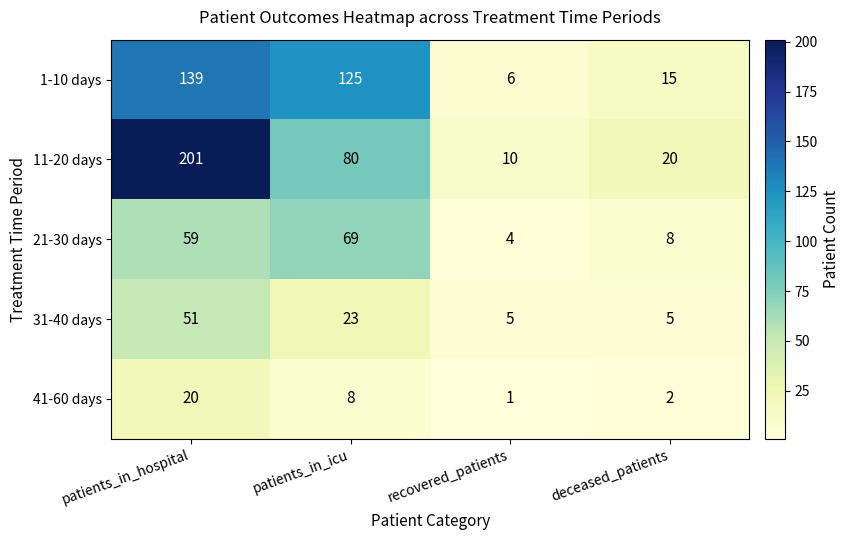

Which series has the largest range (max minus min)?

11-20 days